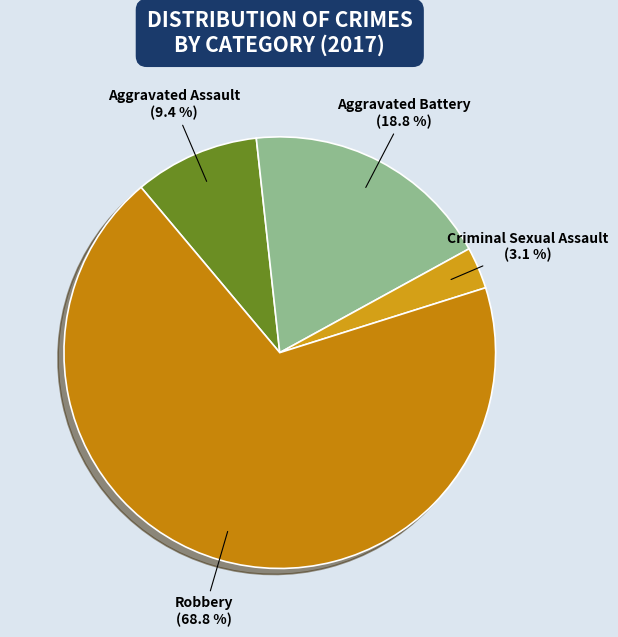

How many slices are in this pie chart?

4